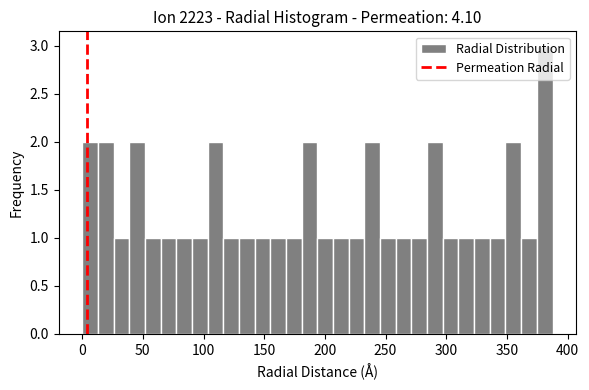

Read against the x-axis, roughly where is the centre of the tallest bar?

380